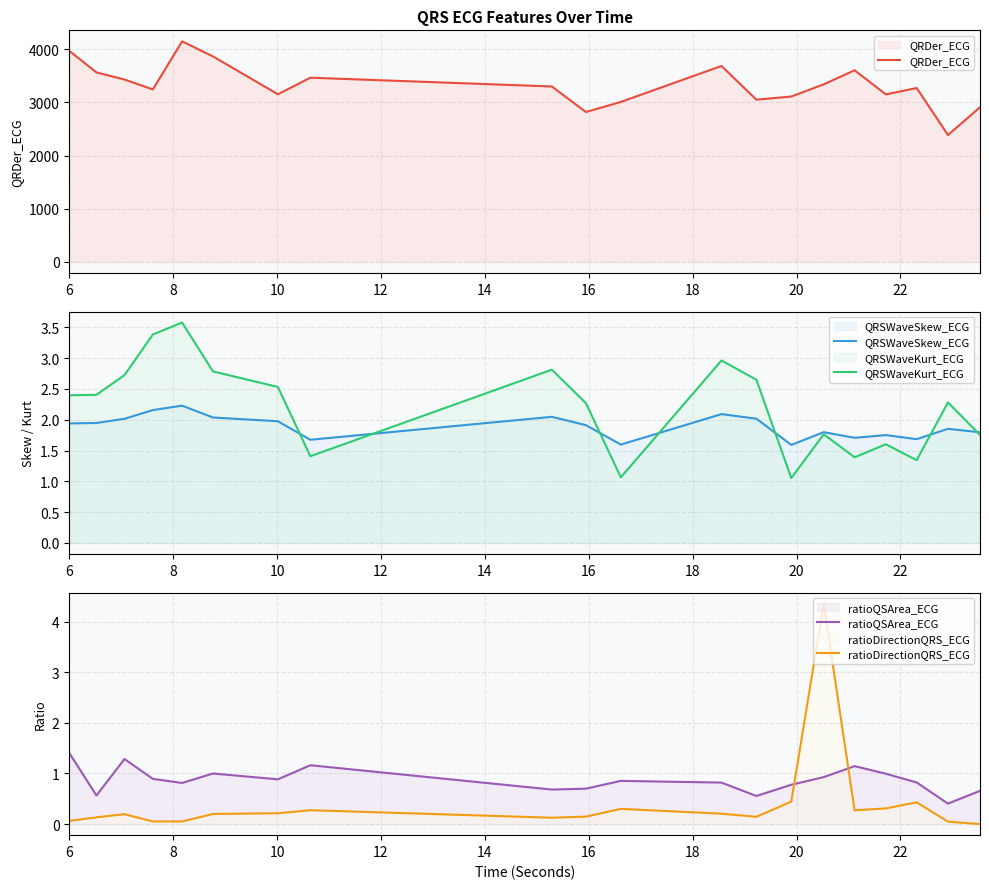

How many times do ratioDirectionQRS_ECG and ratioQSArea_ECG cross each other?

2